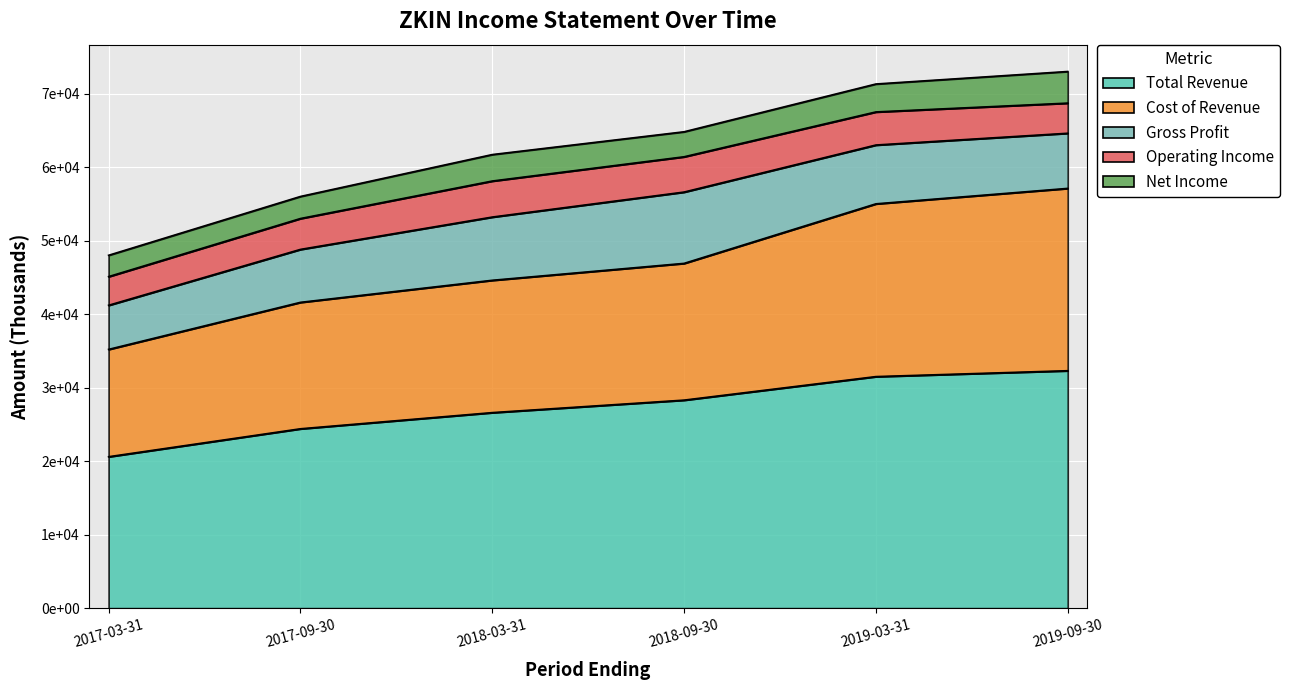

The value of Operating Income at 2019-03-31 is 2439. True or false?

False